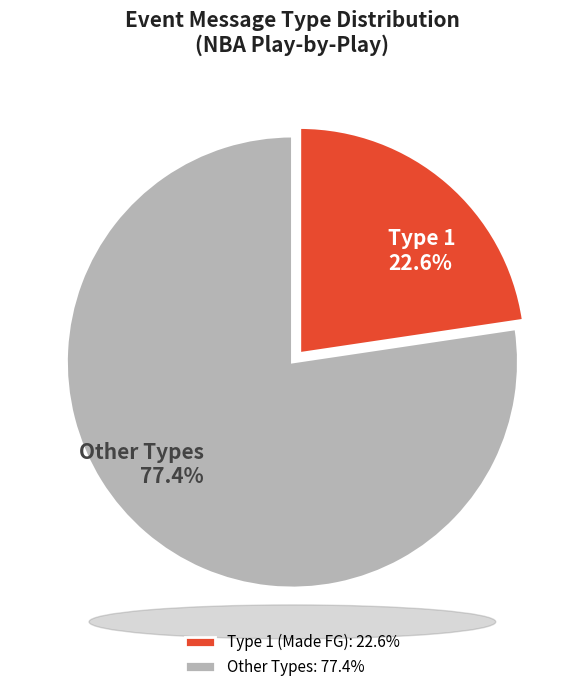

How much of the chart is everything except Type 1 (Made FG): 22.6%?

77.4%